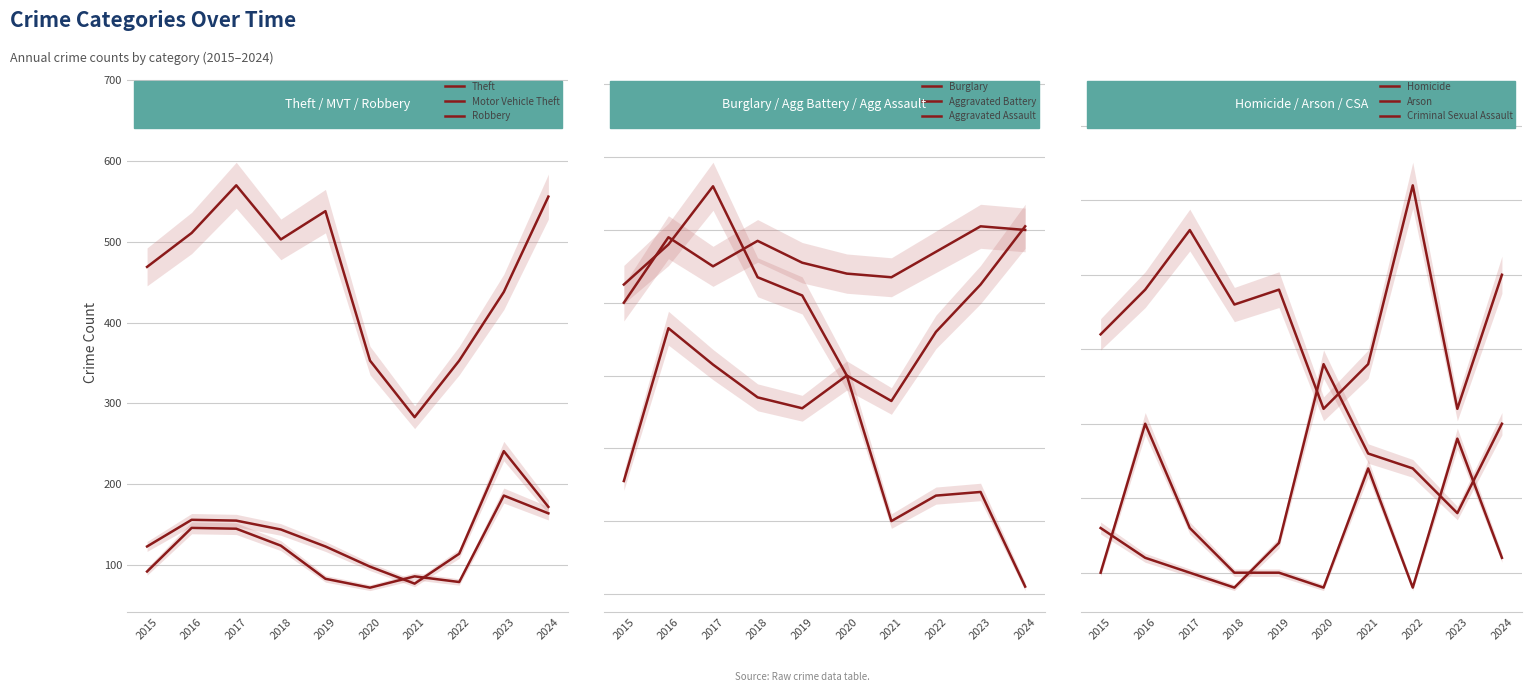

What is the average value of the Motor Vehicle Theft series?

140